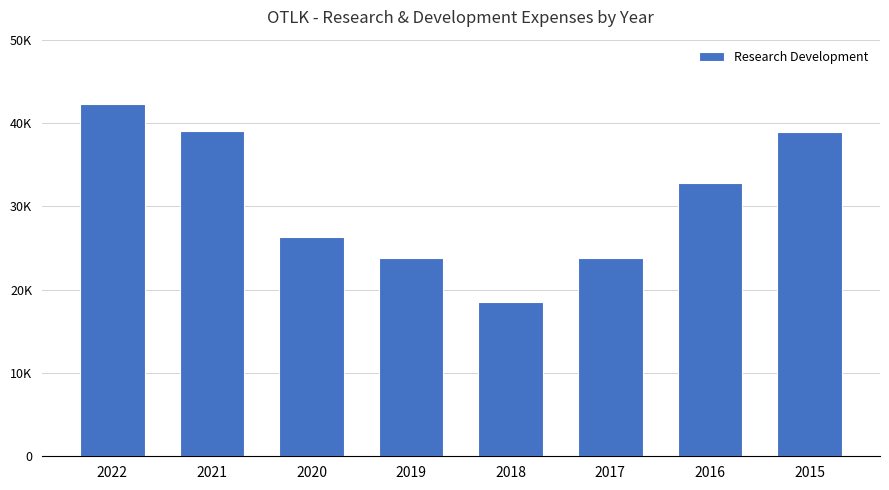

The chart shows a value of 31649 at 2019. True or false?

False